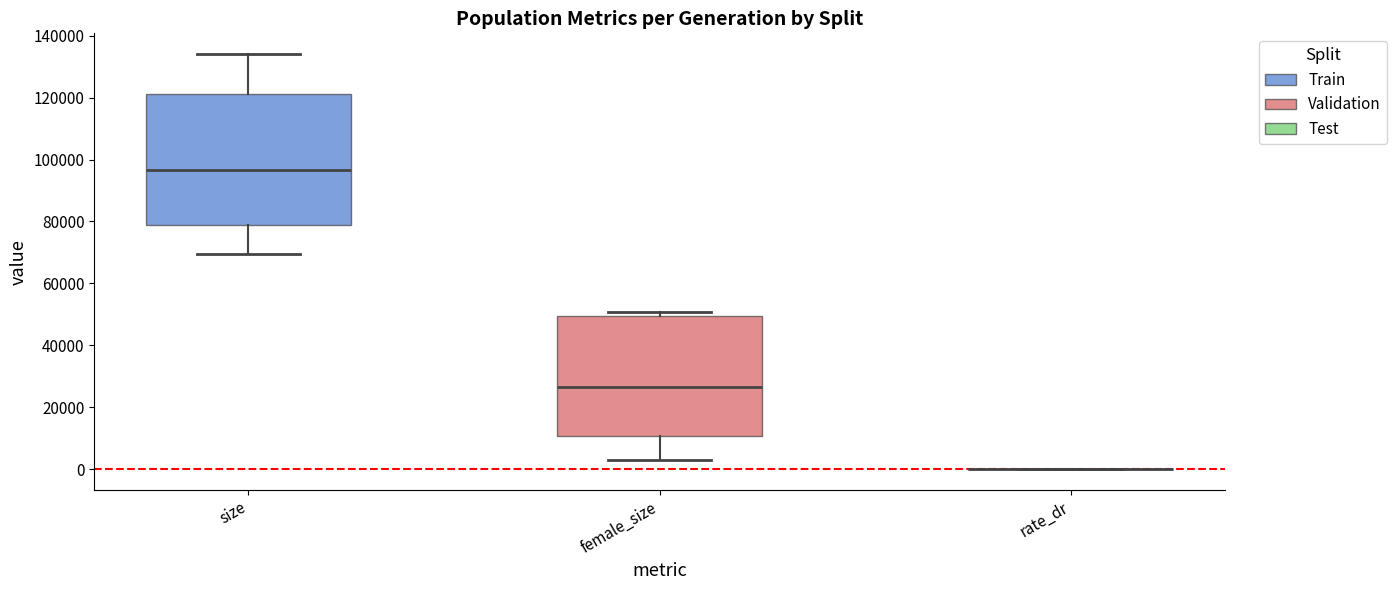

Reading left to right, transcribe this box plot: for each box, give where its median line is, the range the box spans, and where its two whiskers end, as read against the y-axis. The values are not printed on the chart, so give them approximately, as read against the axis.

size: median 96000, box 78000 to 122000, whiskers 70000 to 134000
female_size: median 26000, box 10000 to 50000, whiskers 2000 to 50000 (just above the box's upper edge)
rate_dr: box collapsed to a line at 0, whiskers 0 to 0